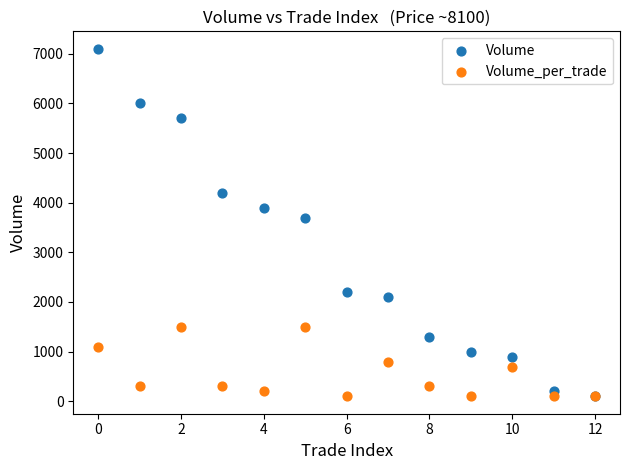

In the Volume series, what Y value is closest to 3600?

3700